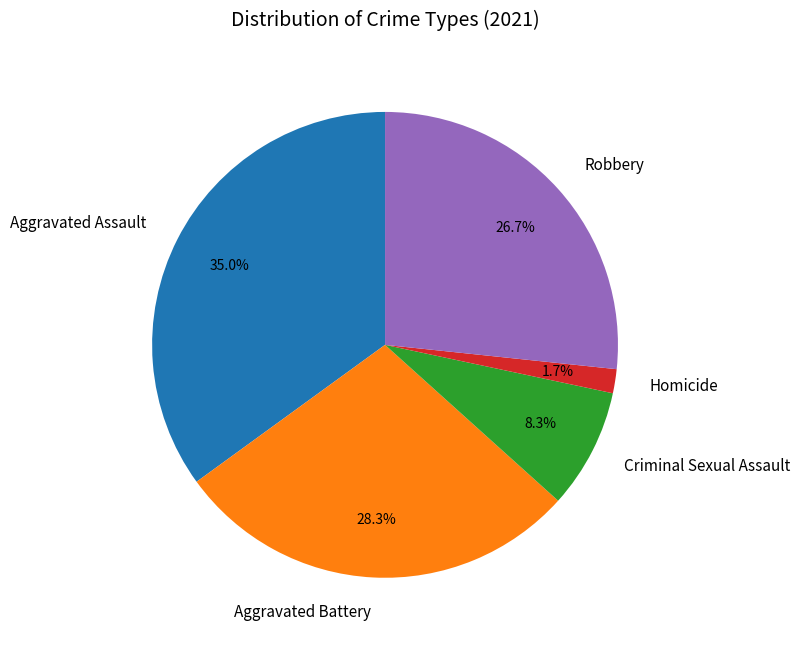

What is the total percentage of Homicide and Aggravated Assault?

36.7%